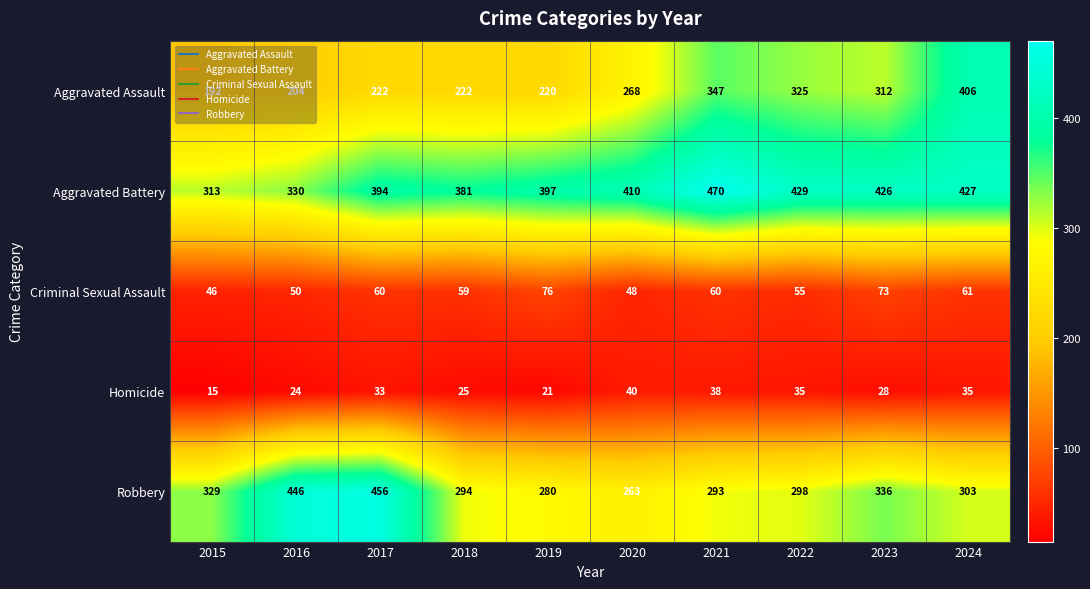

Which series changed the most between 2016 and 2022?

Robbery